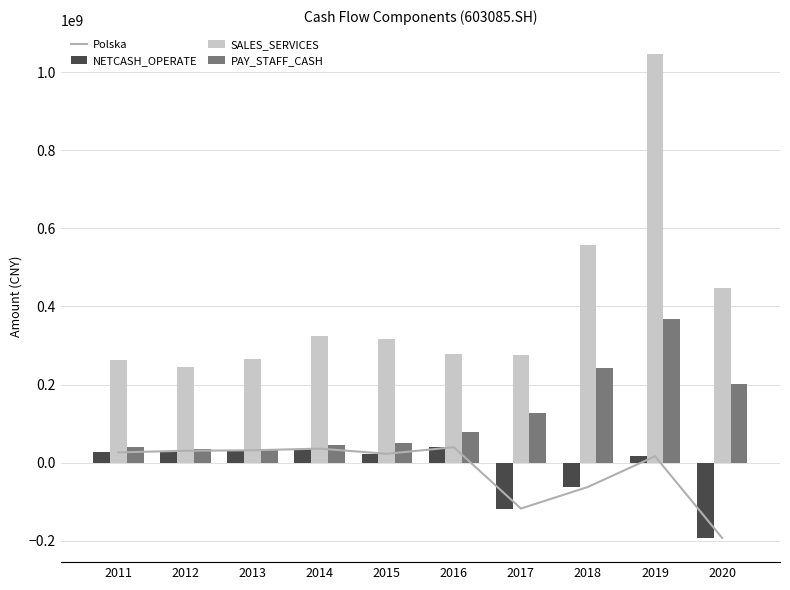

Reading right to left, what are all the values shown in this chart?

Polska: 2020=-193346850.3	2019=16082755.9	2018=-62546467.4	2017=-117933015.9	2016=39312870.9	2015=22403106.1	2014=35639345.4	2013=31401198.2	2012=30177710.6	2011=25958680.5
NETCASH_OPERATE: 2020=-193346850.3	2019=16082755.9	2018=-62546467.4	2017=-117933015.9	2016=39312870.9	2015=22403106.1	2014=35639345.4	2013=31401198.2	2012=30177710.6	2011=25958680.5
SALES_SERVICES: 2020=448251396.8	2019=1046522428.5	2018=556550975.7	2017=276846734.4	2016=279387506.9	2015=317684783.3	2014=324341568.5	2013=265994966.7	2012=244015253.2	2011=262838762.3
PAY_STAFF_CASH: 2020=200378494.0	2019=366700823.0	2018=242221203.5	2017=126217430.5	2016=78597208.0	2015=50159129.2	2014=44699009.6	2013=30969669.1	2012=35068556.7	2011=39899648.3